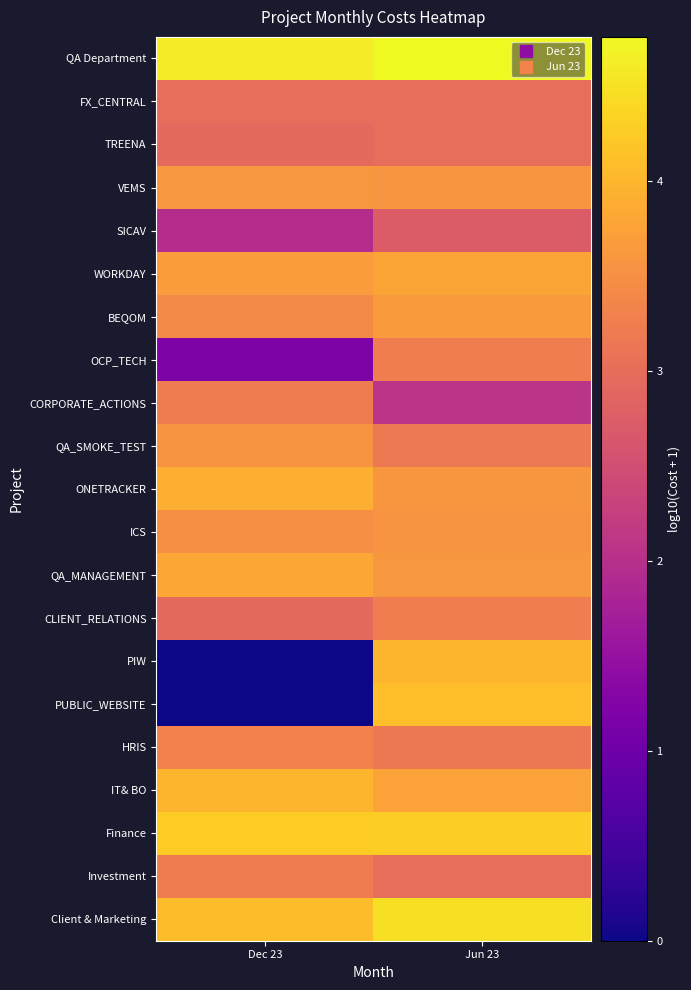

What is the total value across all series at Jun 23?

73.9